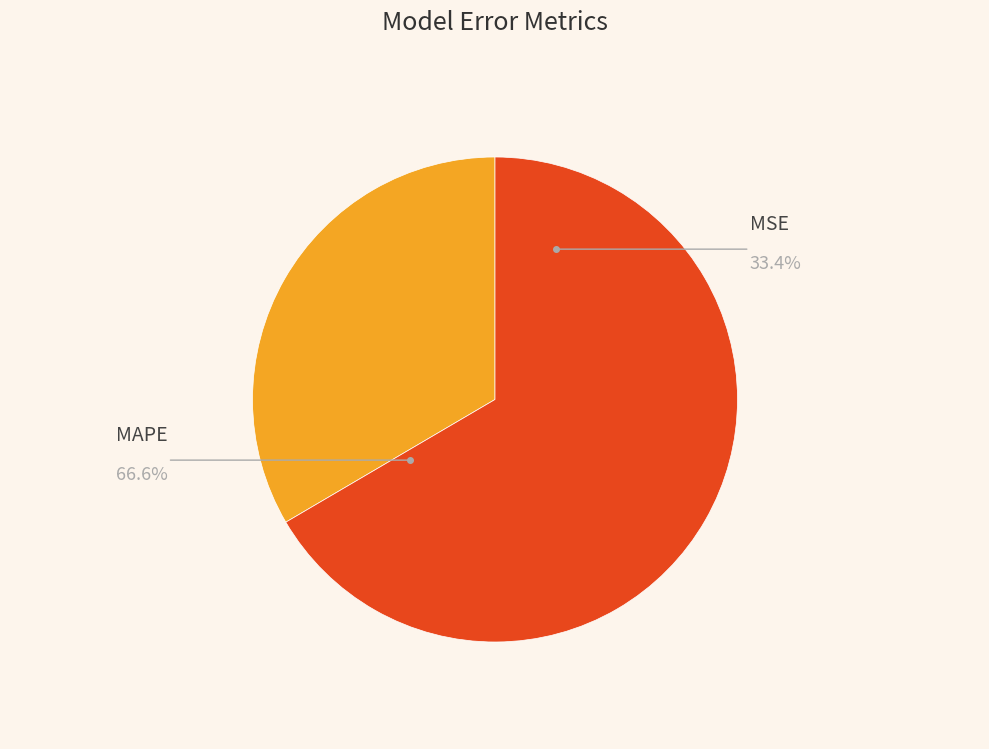

To the nearest percent, what is the difference between the largest and smallest slice percentages?

33%